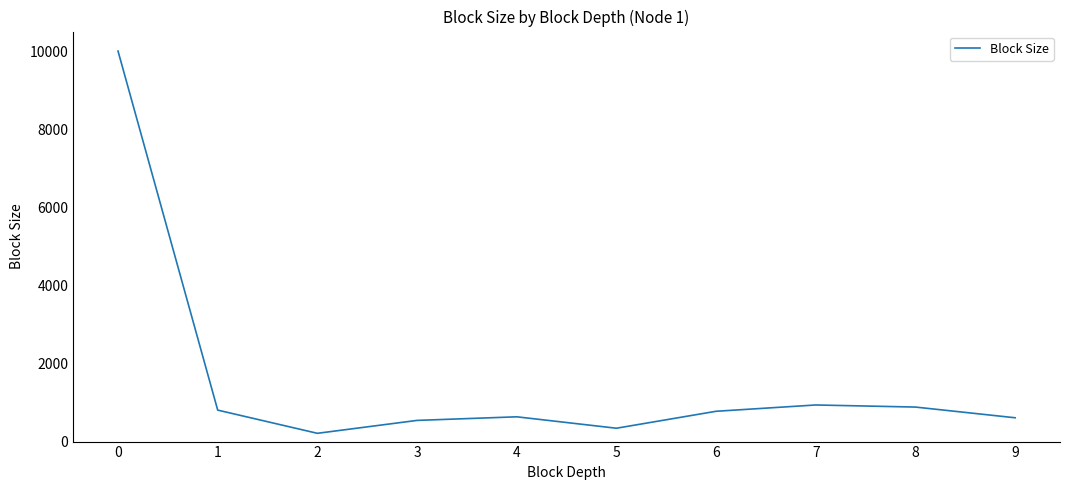

What is the smallest value displayed?

211.7